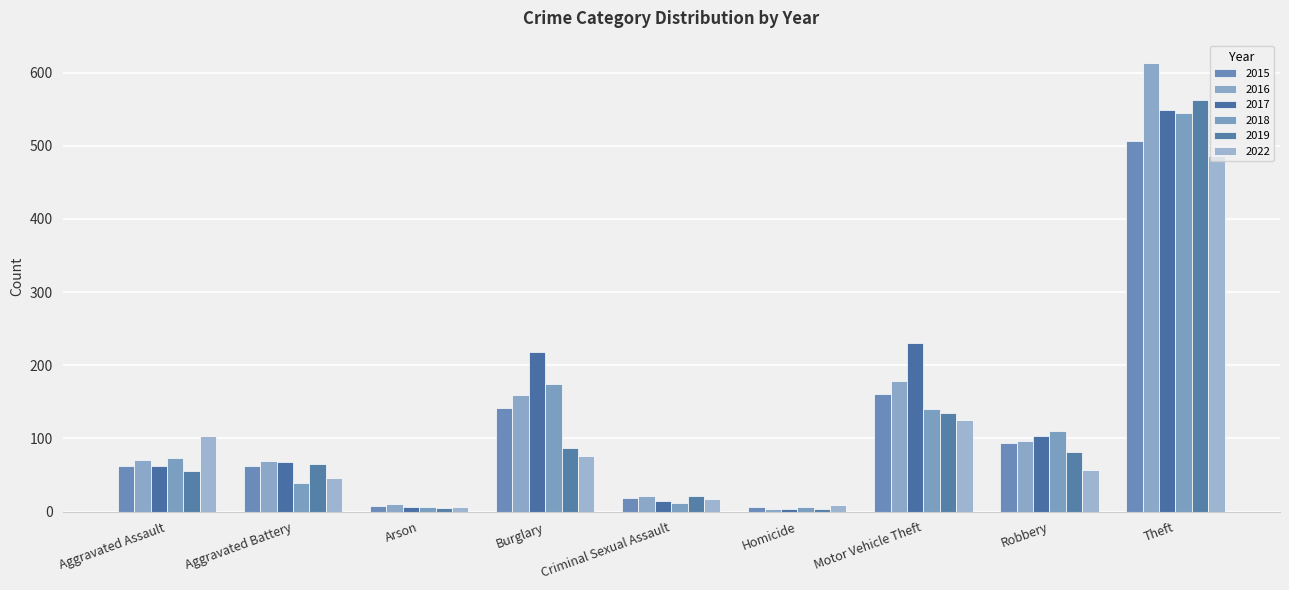

What is the value of the 2018 bar at the 1st from the left?

73